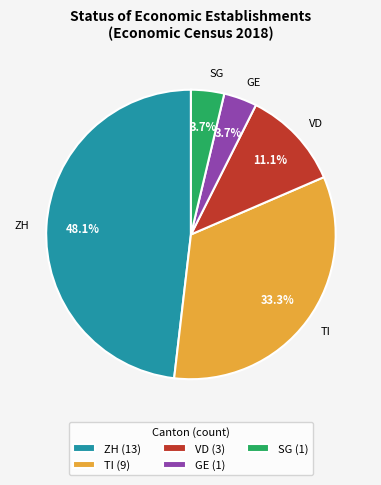

Is VD the majority of the pie?

No